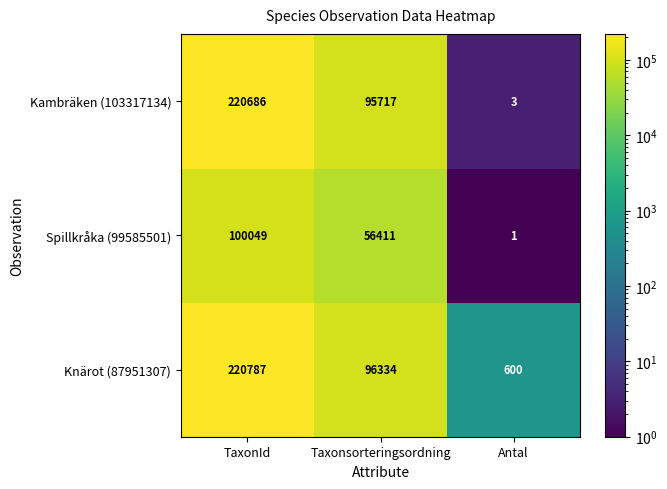

Which series has the largest range (max minus min)?

Kambräken (103317134)